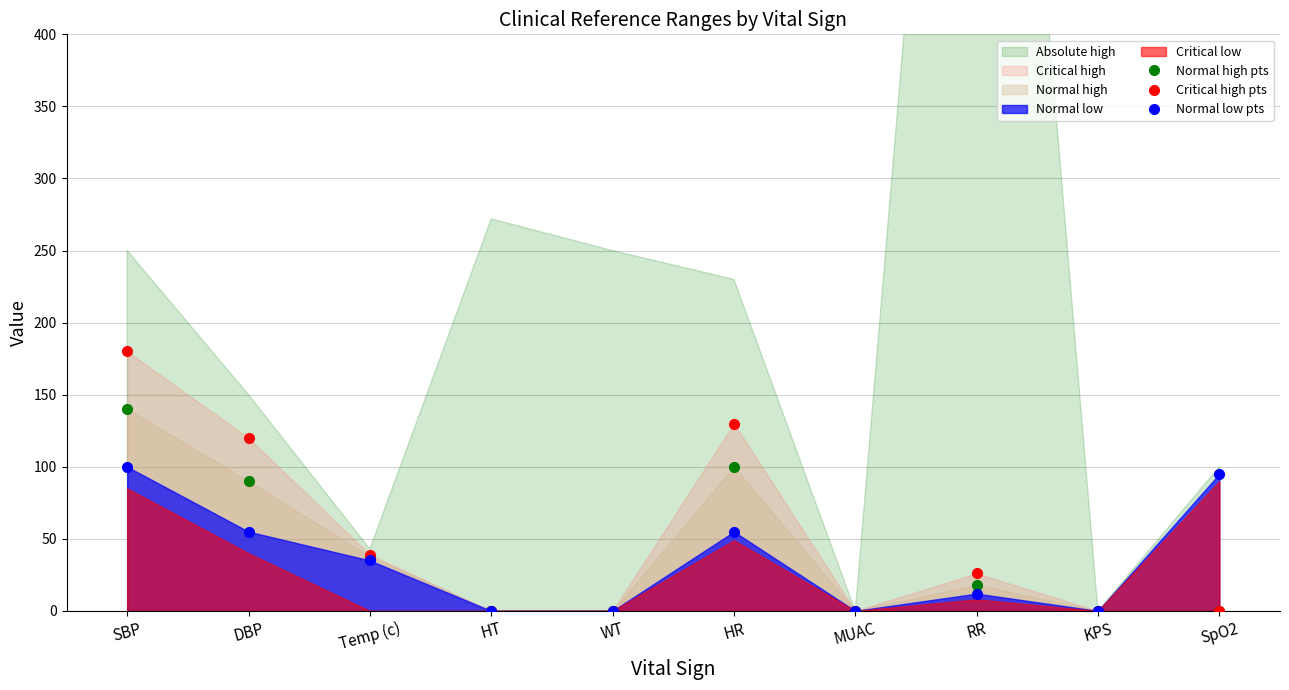

True or false: Normal high pts and Normal low pts intersect in this chart.

False